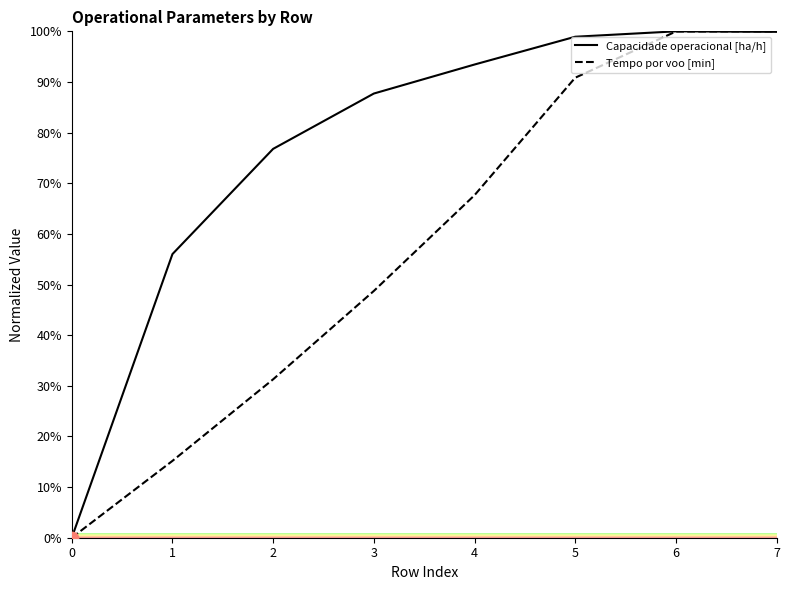

At how many categories does at least one series exceed 41?

7